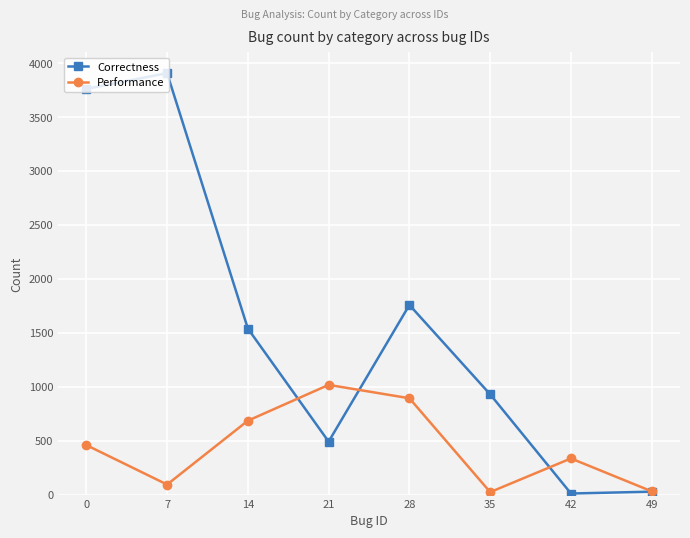

True or false: Performance and Correctness cross at least once.

True